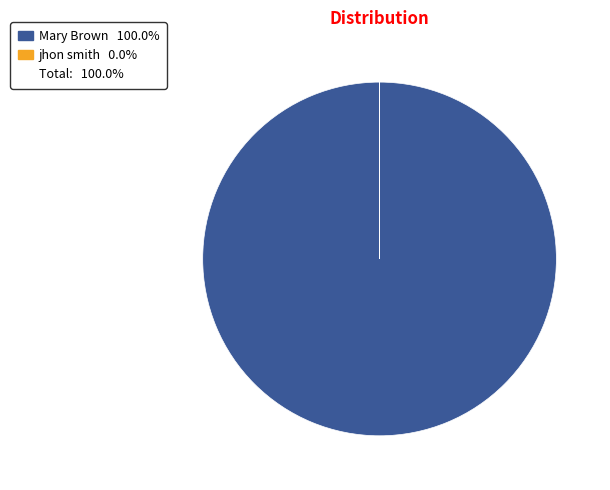

Does any single category account for the majority?

Yes